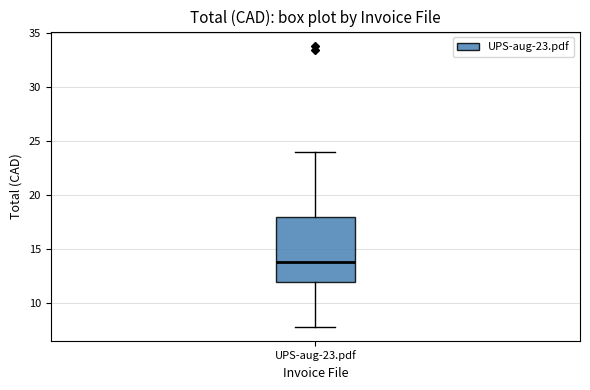

Where is the lower edge of the box for UPS-aug-23.pdf on the y-axis? The values are not printed on the chart, so give them approximately, as read against the axis.

12.0